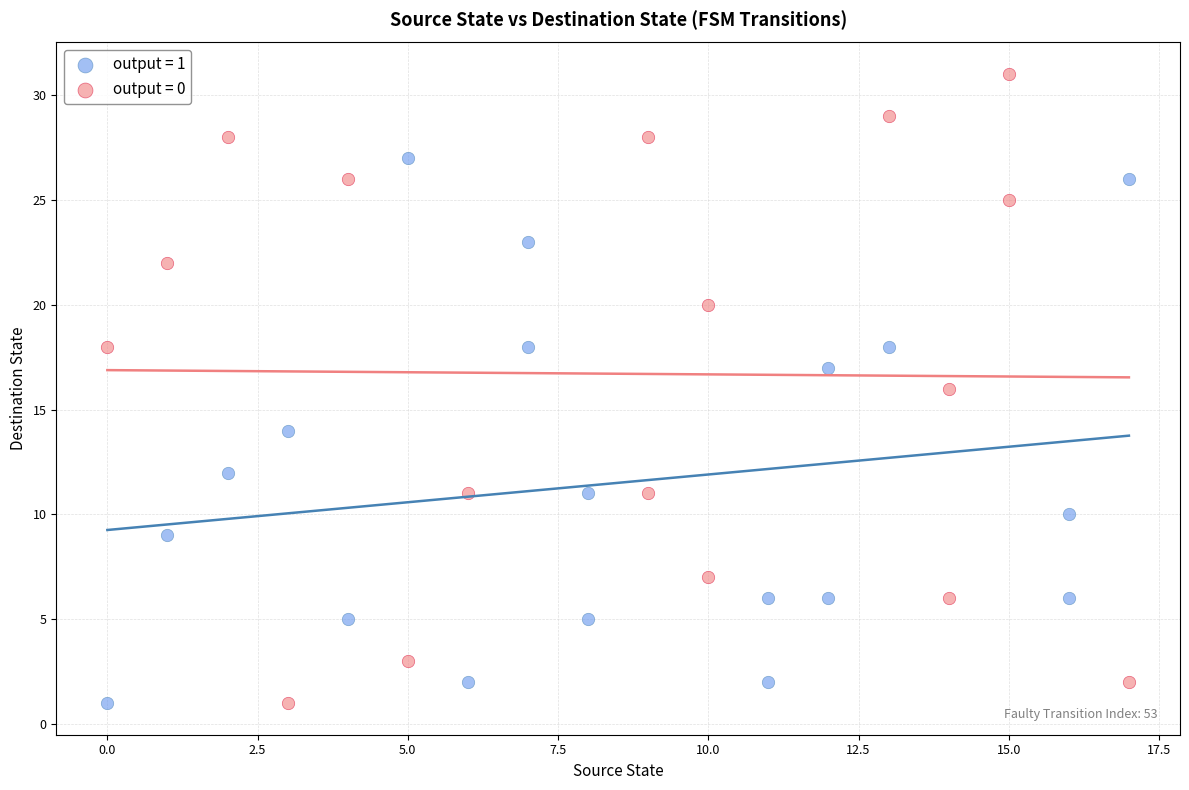

Which series reaches the maximum Y coordinate?

output = 0